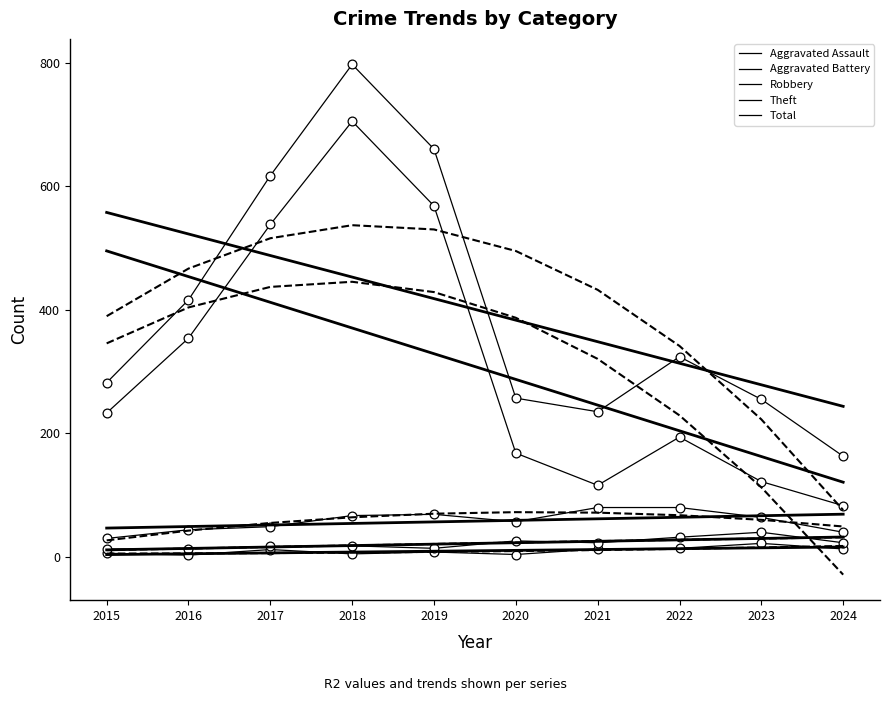

What is the total value across all series at 2016?

830